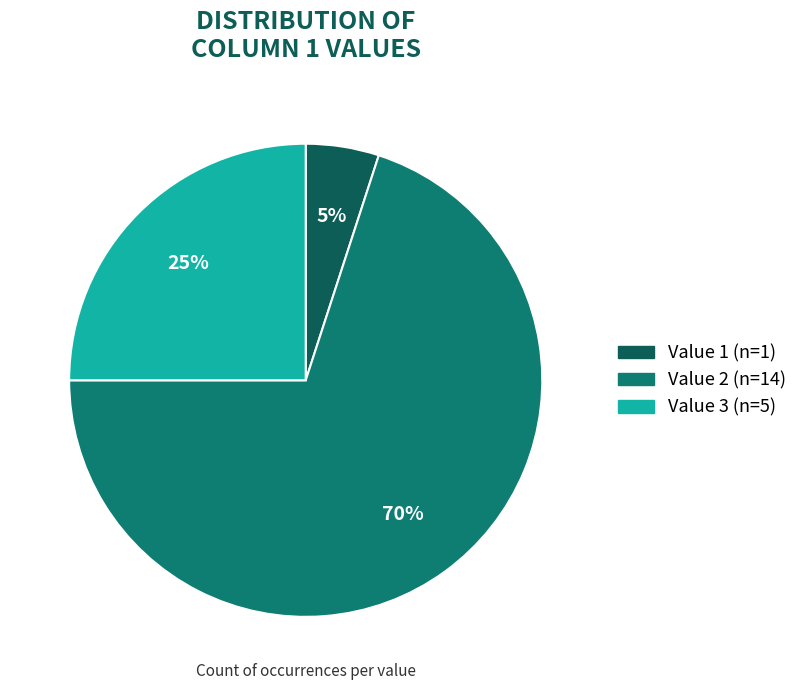

Count the number of slices in the pie.

3